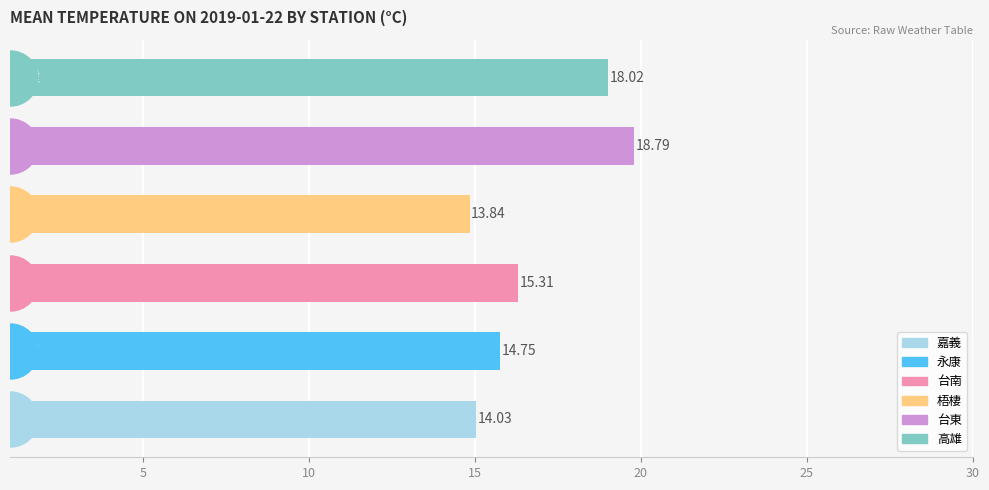

Which series contains the highest Y value?

台東